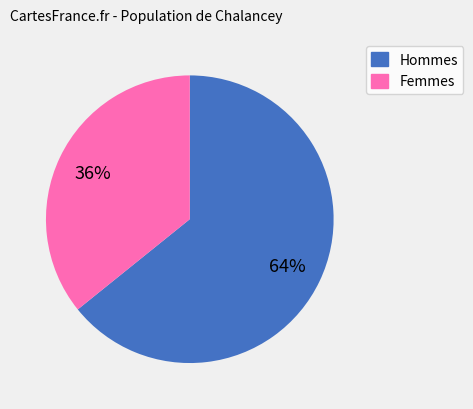

Rank the categories by value from lowest to highest.

Femmes, Hommes